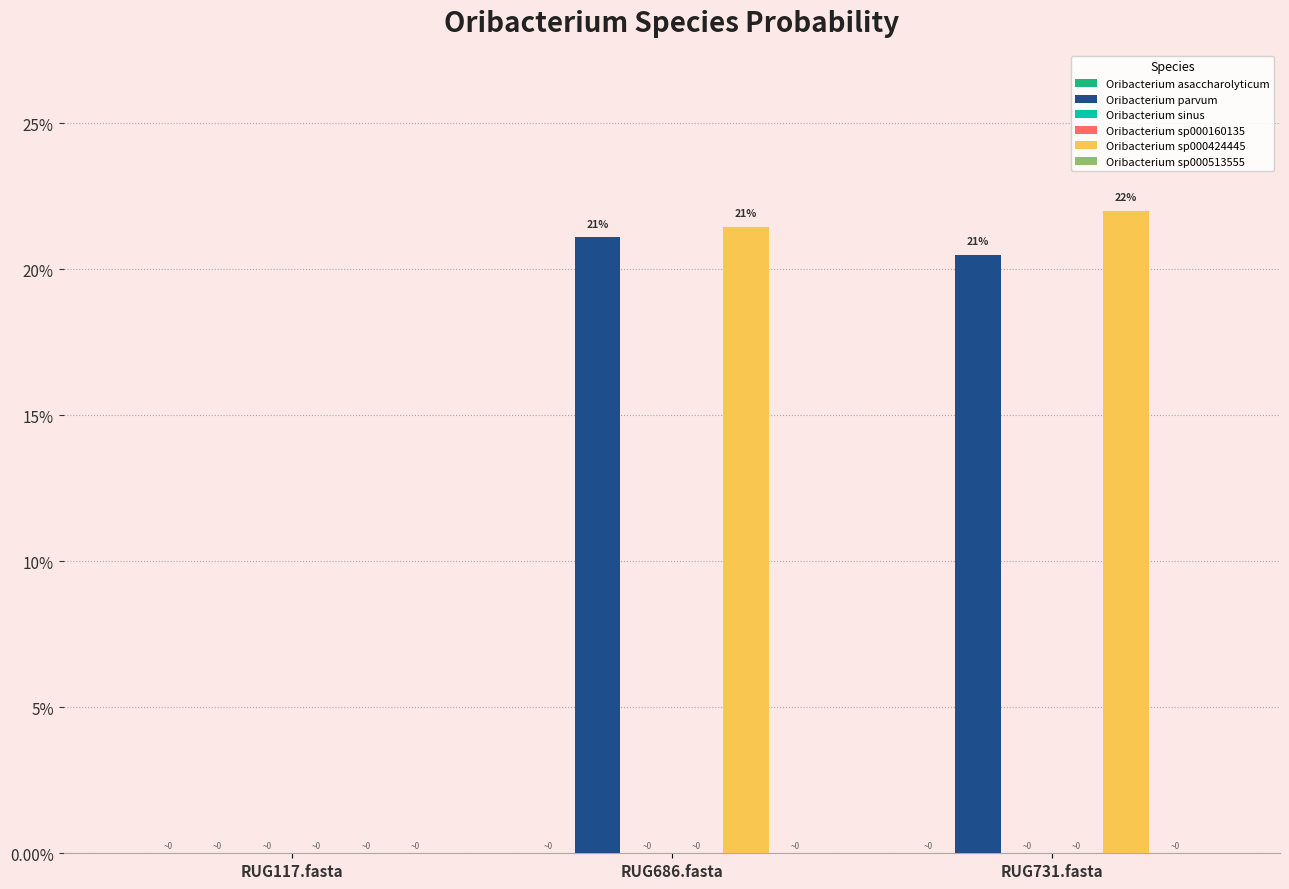

Is it true that Oribacterium sp000424445 equals 0.0 at RUG117.fasta?

True